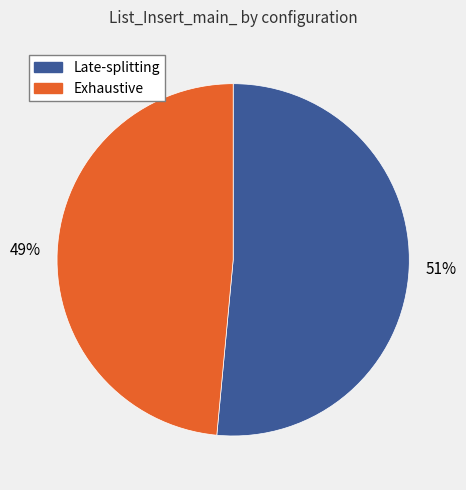

Does any single category account for the majority?

Yes